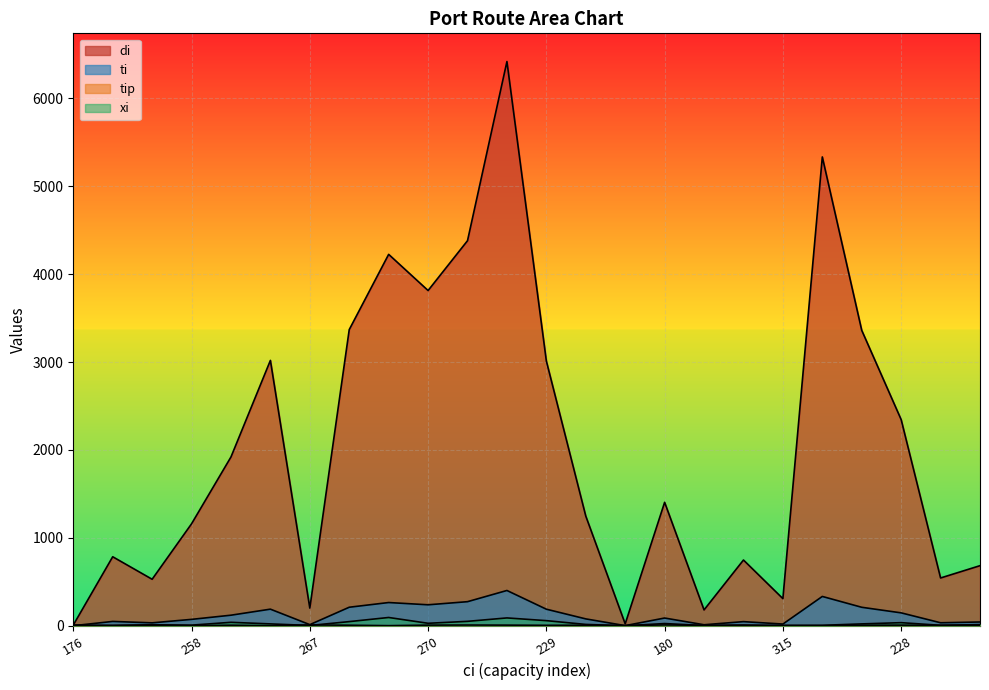

How many lines are shown in the chart?

4